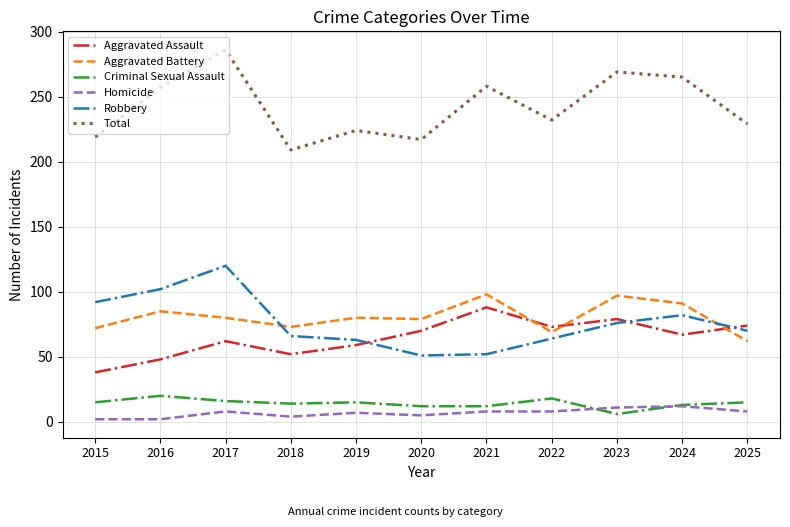

True or false: Aggravated Assault and Criminal Sexual Assault intersect in this chart.

False